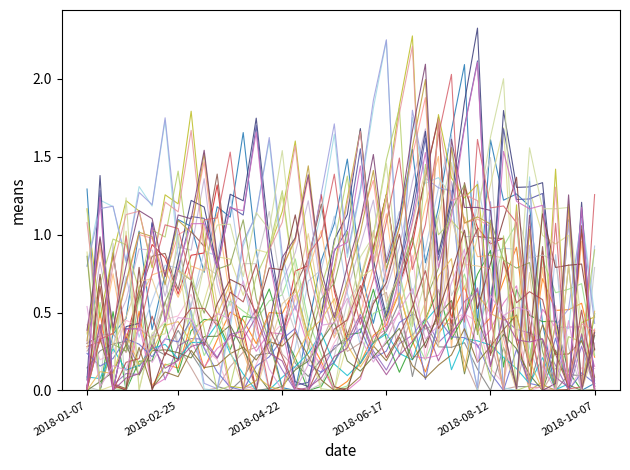

Is this an area chart (filled region under the line)?

No